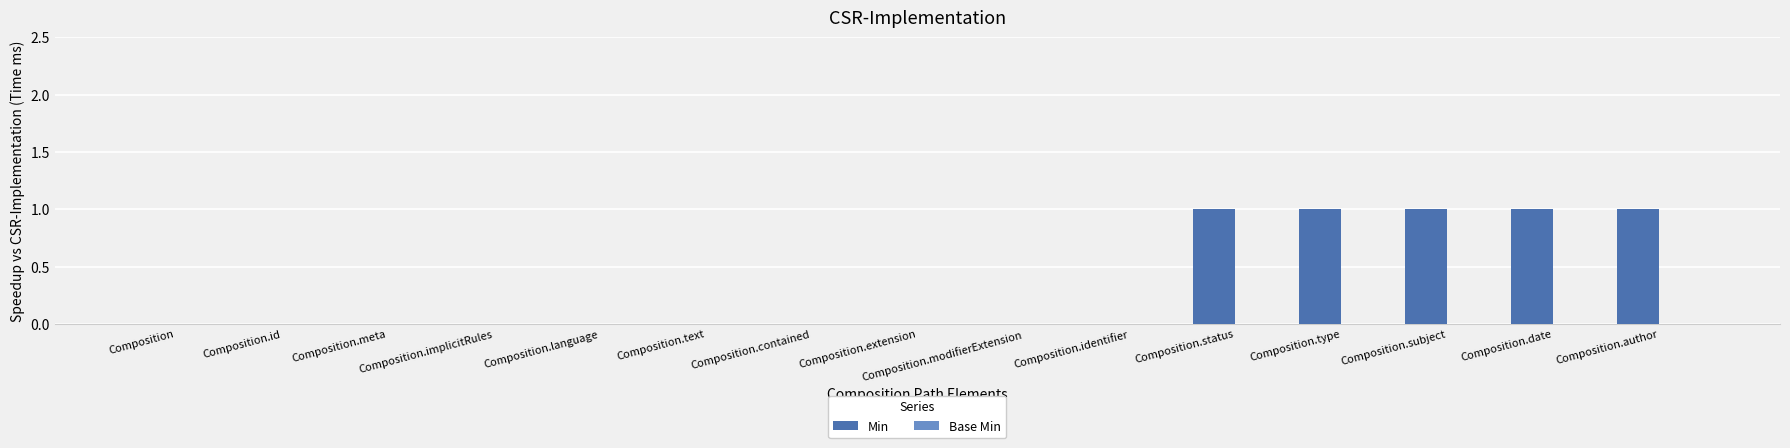

Is it true that the value at Composition.author is 0?

False